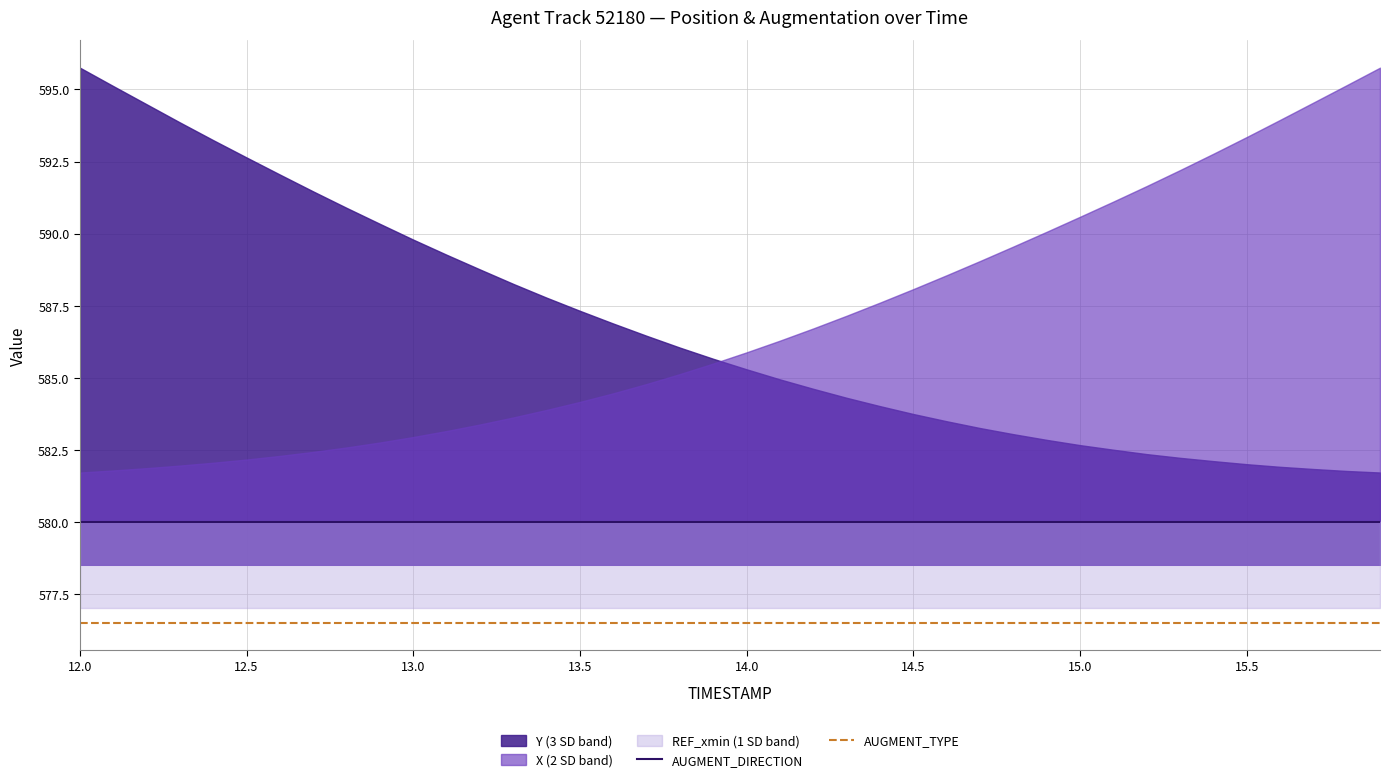

True or false: AUGMENT_DIRECTION and AUGMENT_TYPE cross at least once.

False